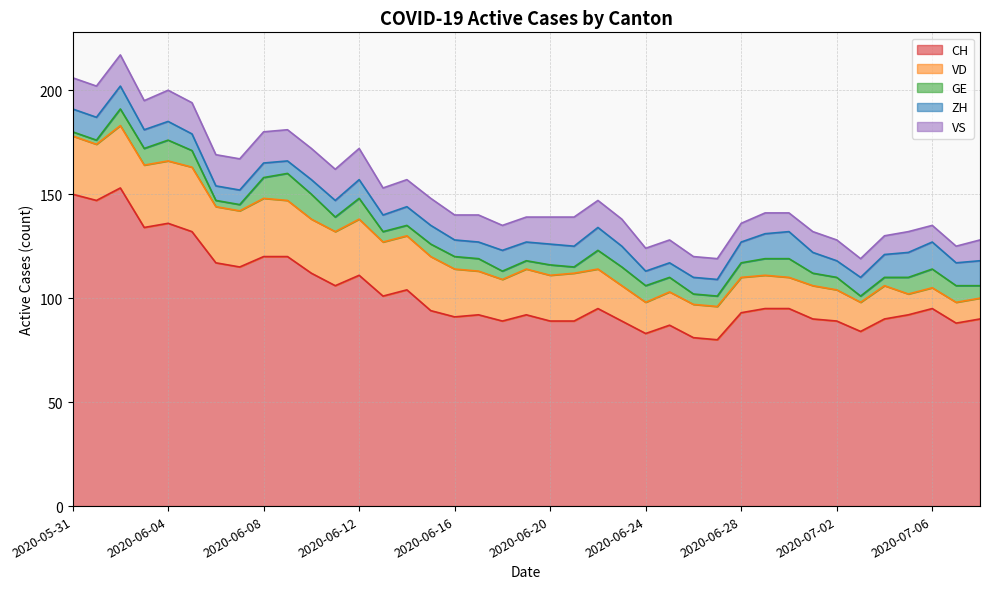

What is the spread (max minus min) of values at 2020-06-14?

99